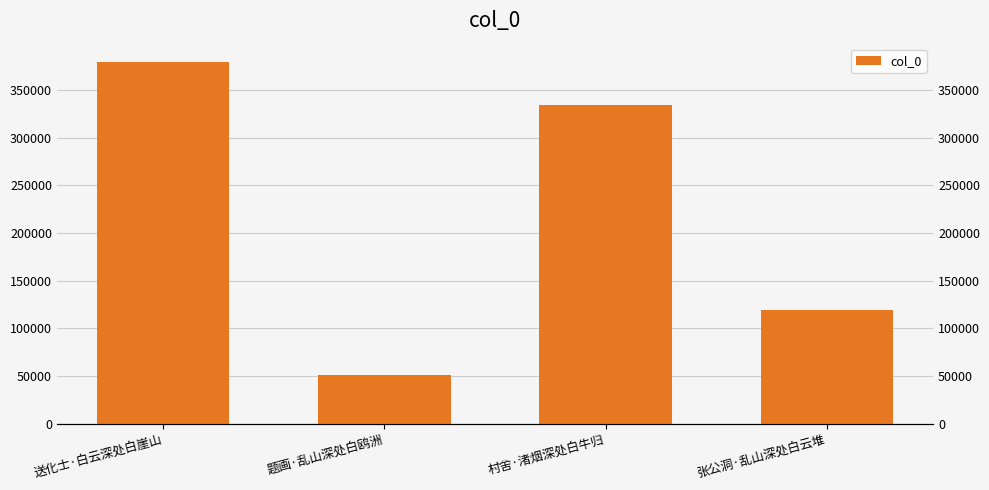

How many bars are there in total?

4